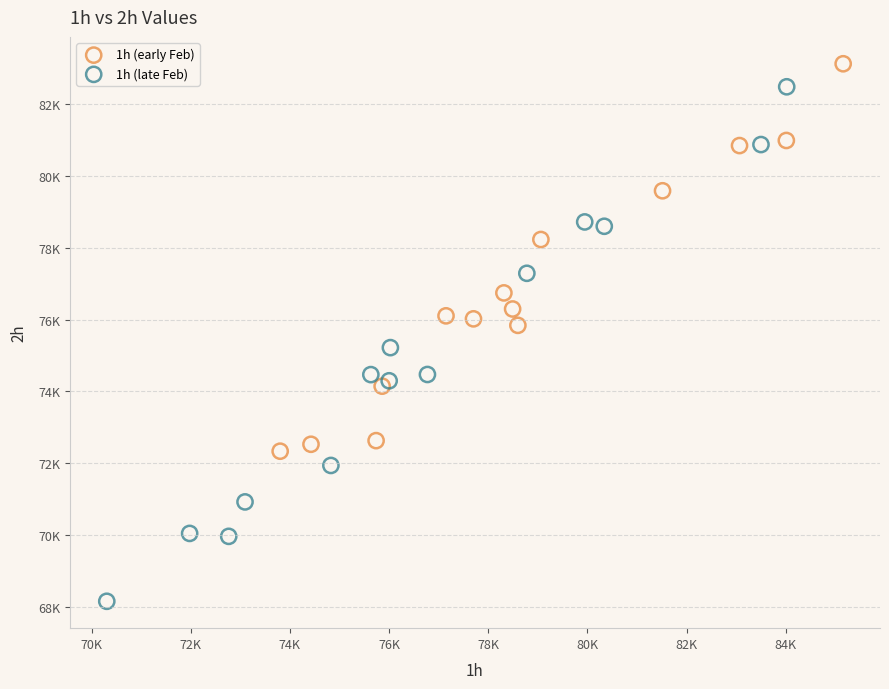

Which series contains the highest Y value?

1h (early Feb)